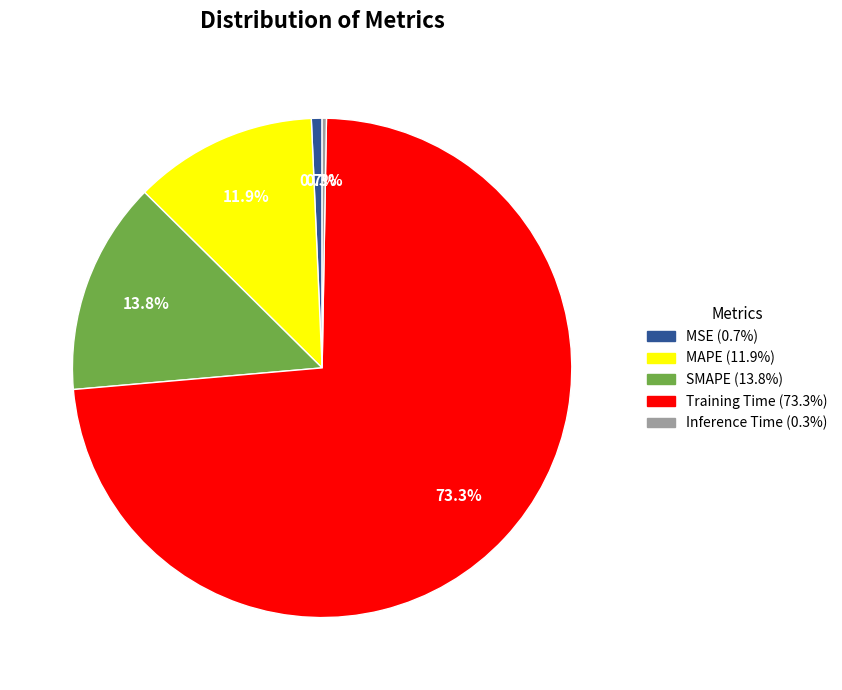

Does Inference Time account for over 50% of the chart?

No